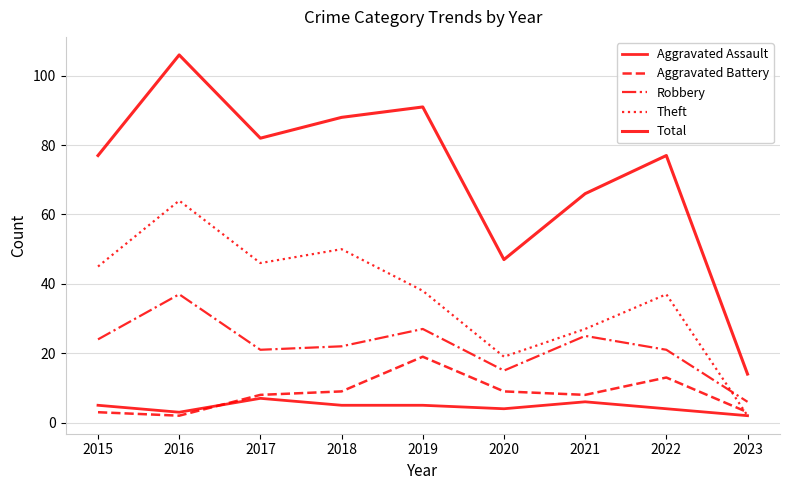

How many lines are shown in the chart?

5